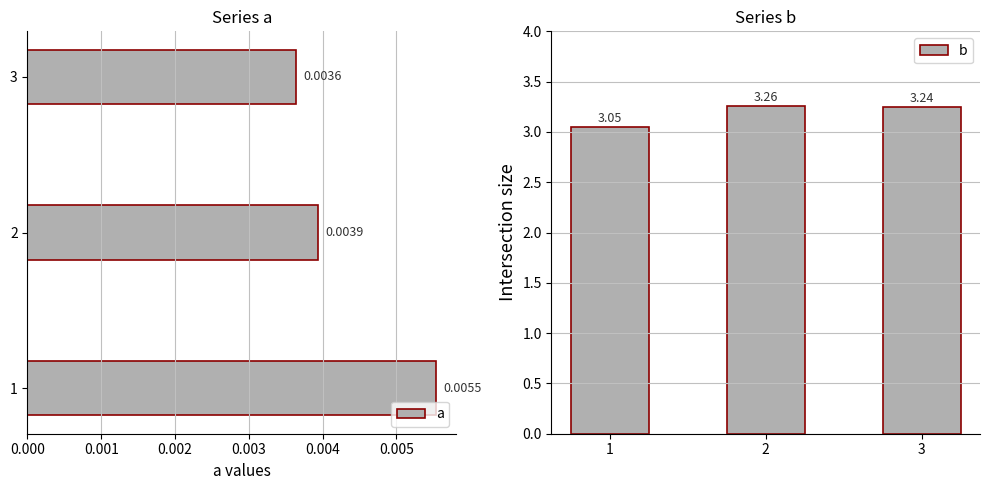

How many bars are there in total?

6